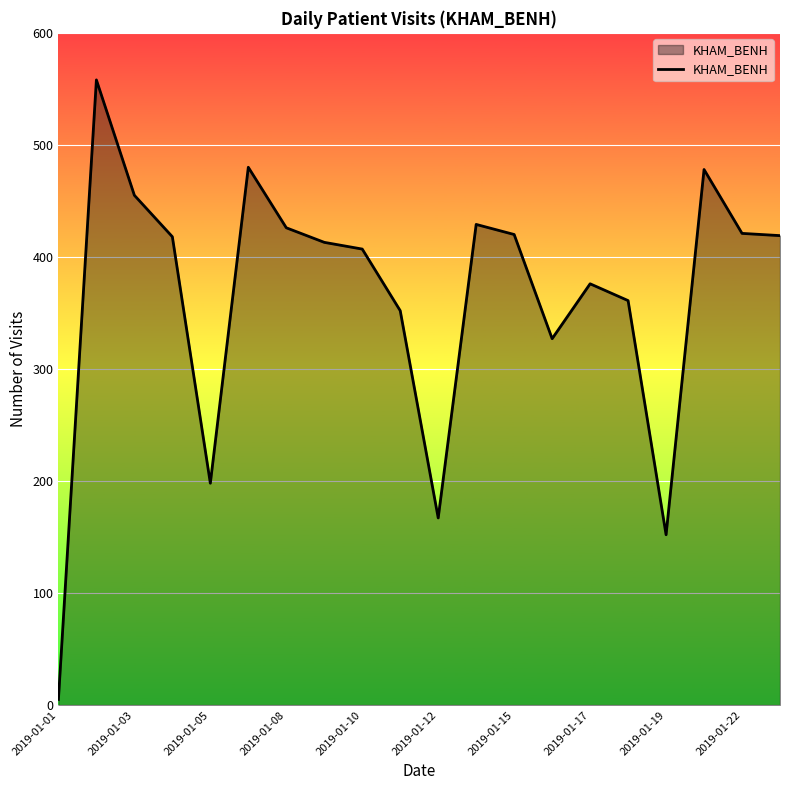

What is the greatest value displayed?

558